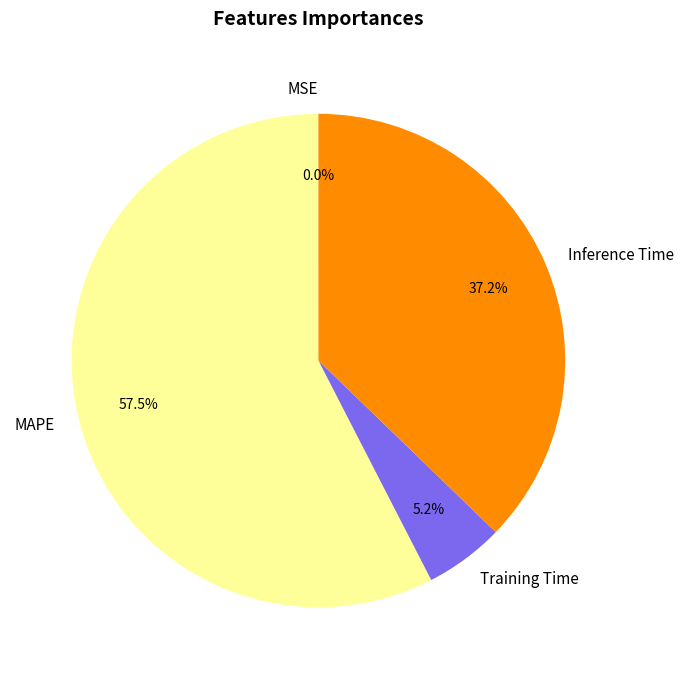

To the nearest percent, what is the average slice percentage?

25%